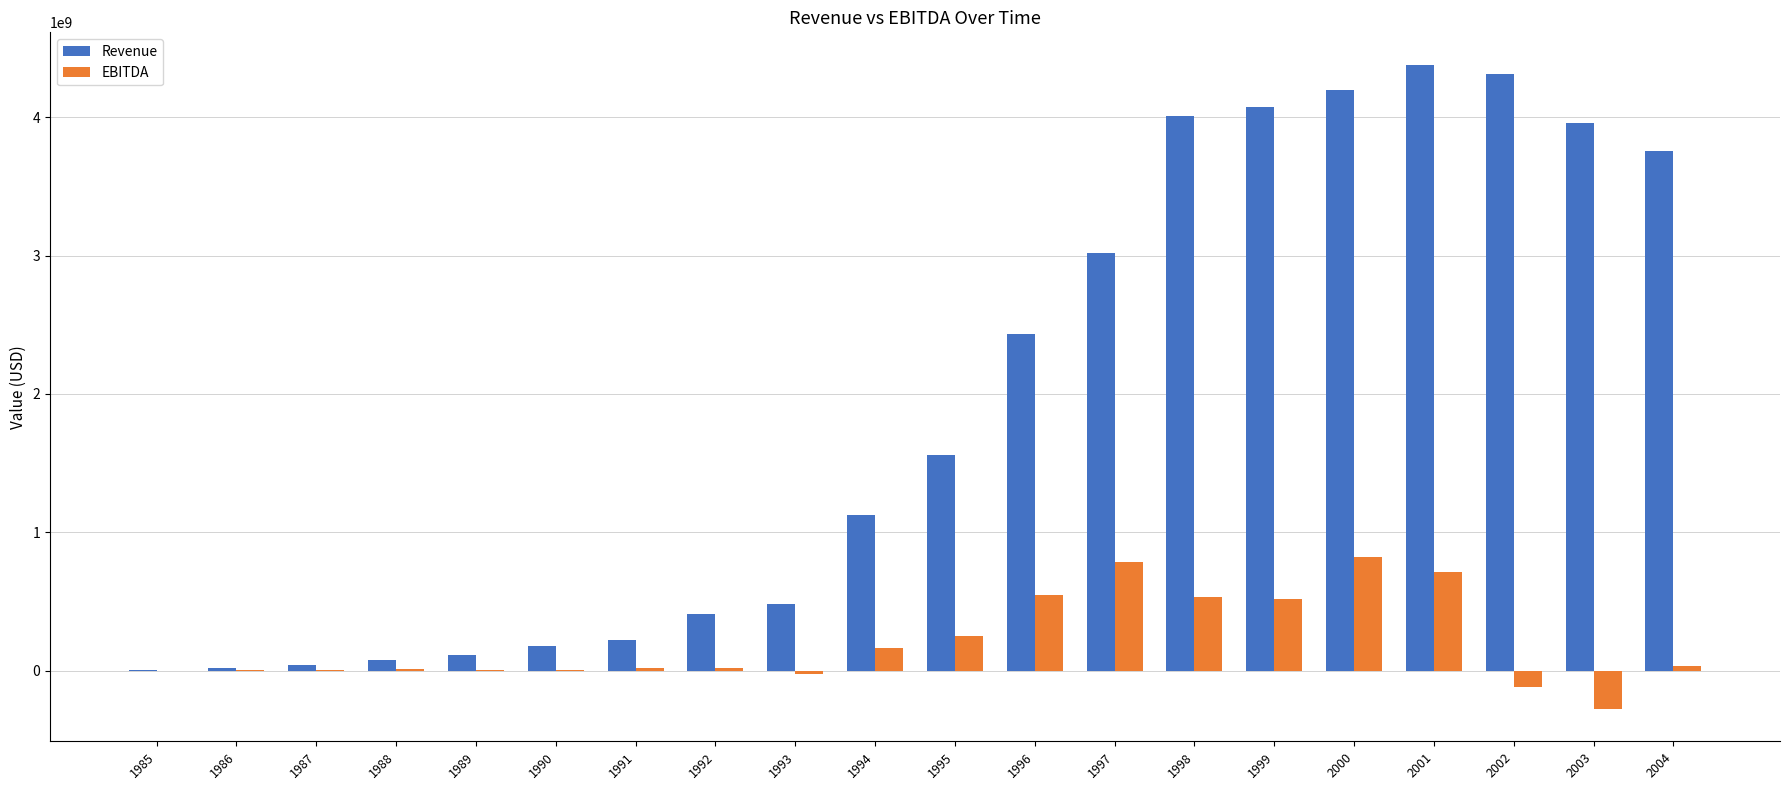

What is the greatest value displayed?

4380477000